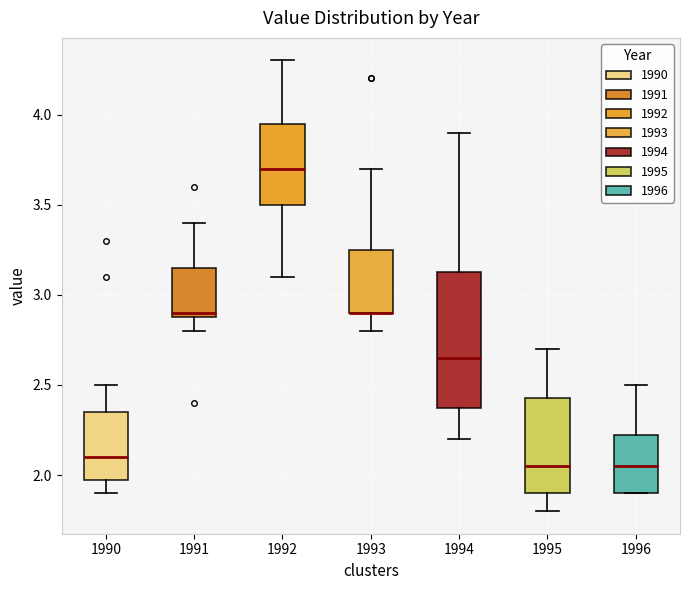

Where does the upper whisker of the box at x = 1996 end on the y-axis? The values are not printed on the chart, so give them approximately, as read against the axis.

2.50